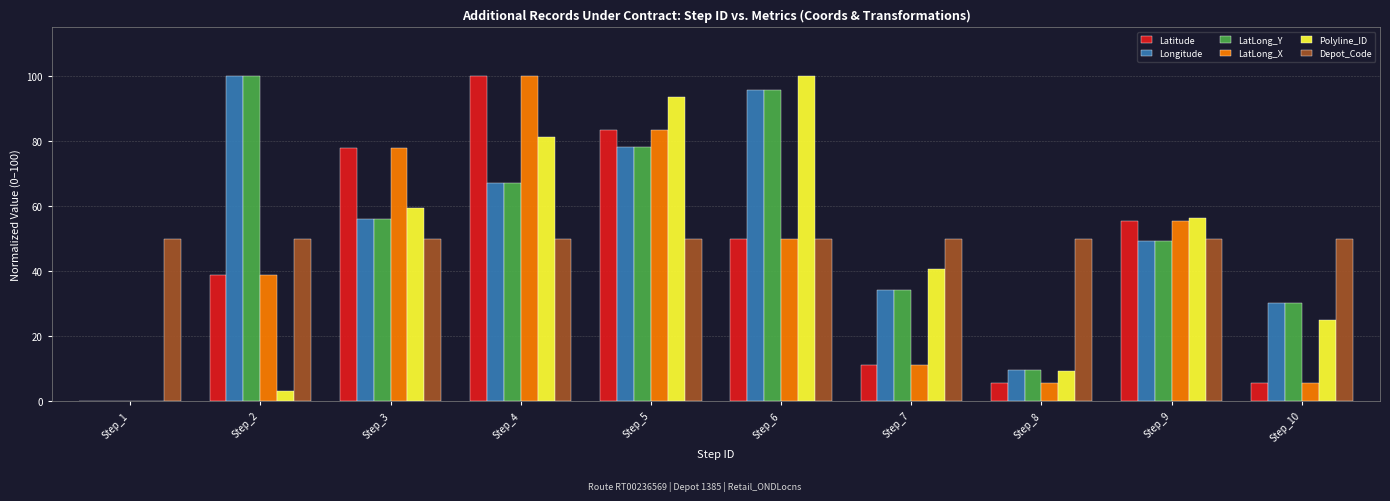

The value of LatLong_X at Step_6 is 14.9. True or false?

False